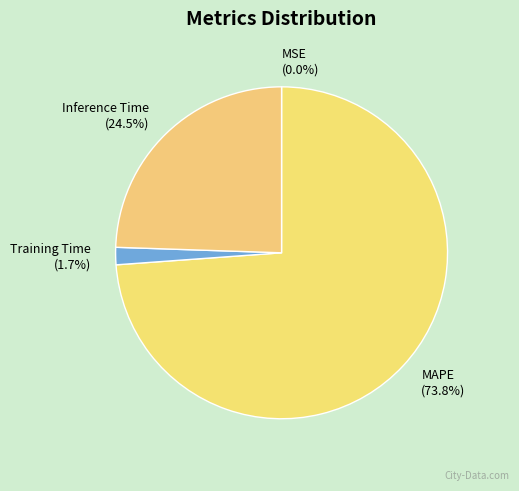

Is there a majority slice in this chart?

Yes